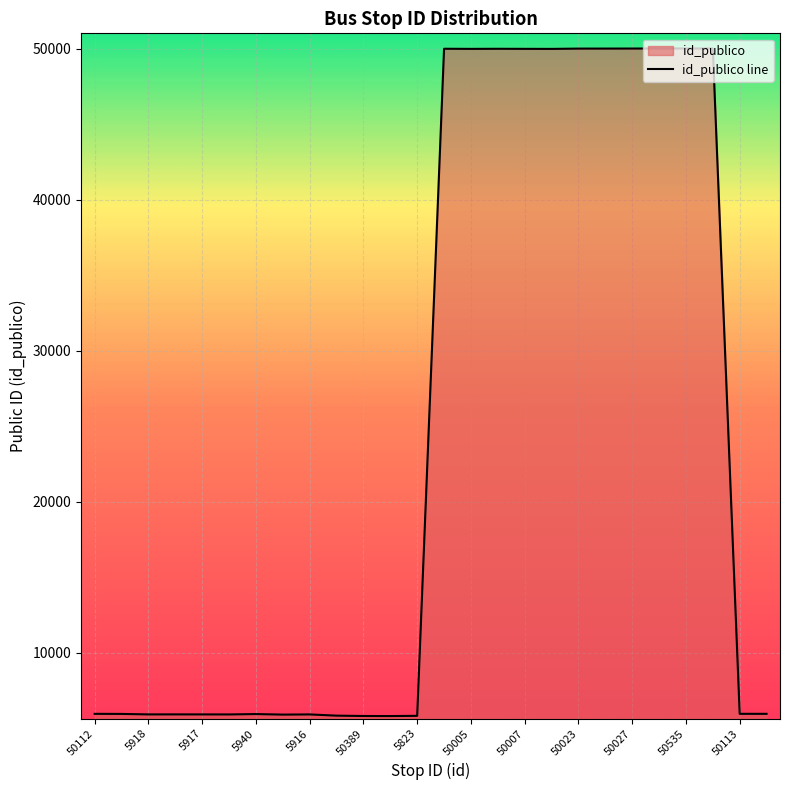

What is the smallest value displayed?

5808